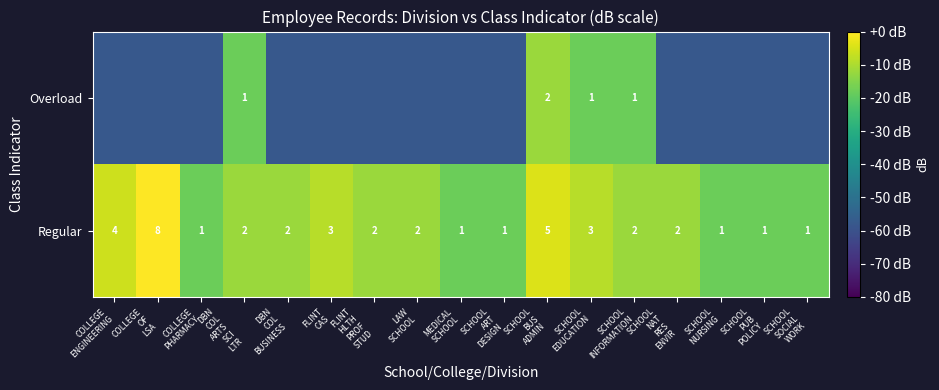

True or false: Overload has a value of -102.5 at SCHOOL PUB POLICY.

False